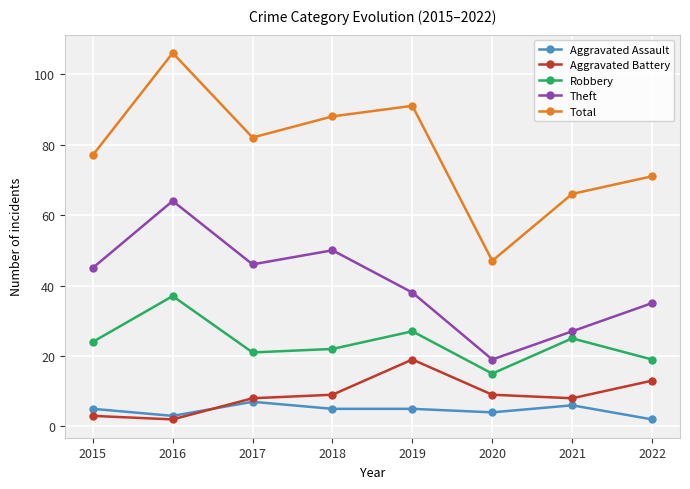

What is the sum of the Total values at 2022 and 2016?

177